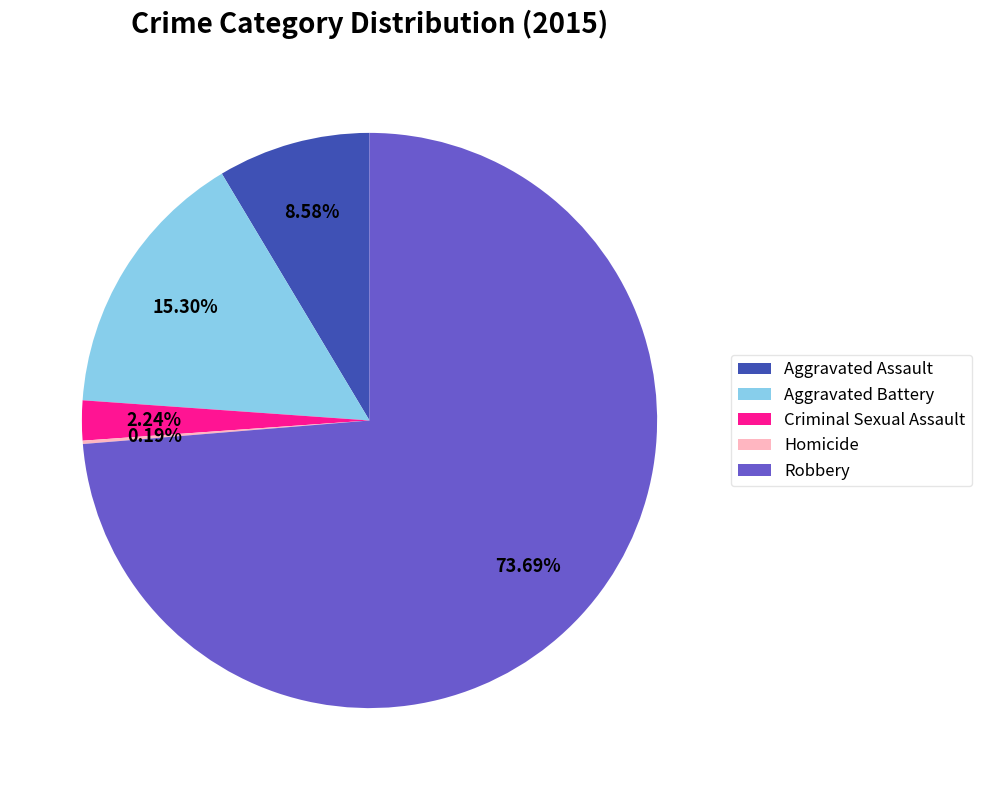

Is it true that Aggravated Battery is 15% of the pie?

True